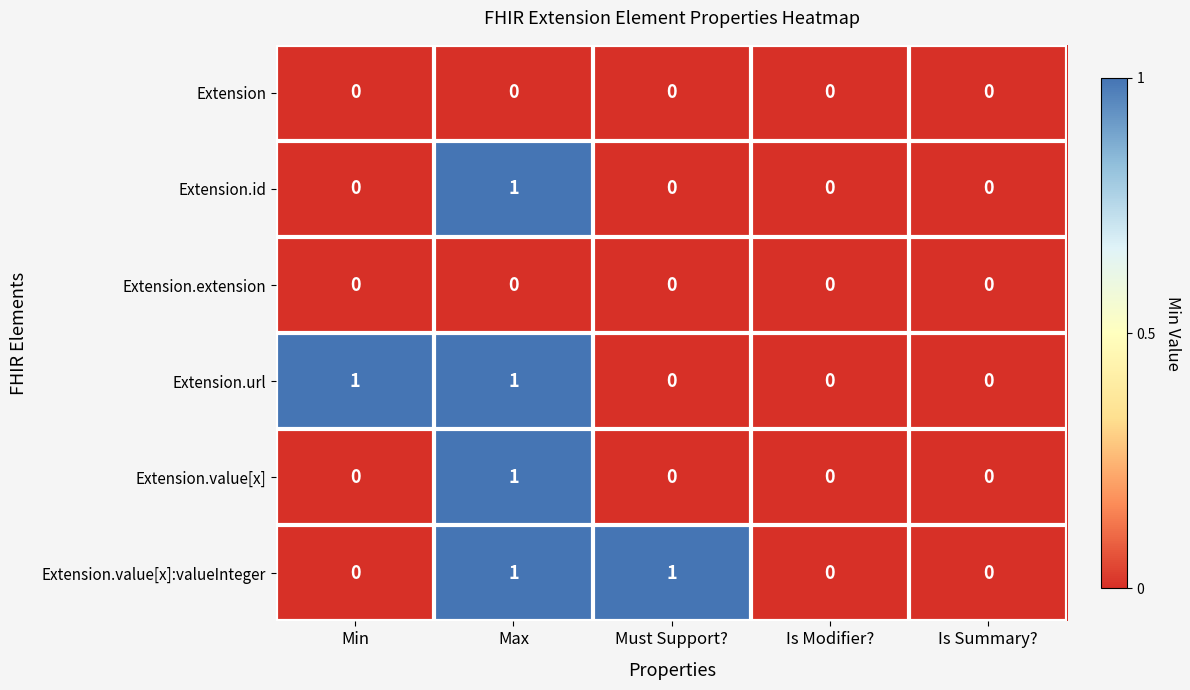

How many positive values does the Extension.id series have?

1